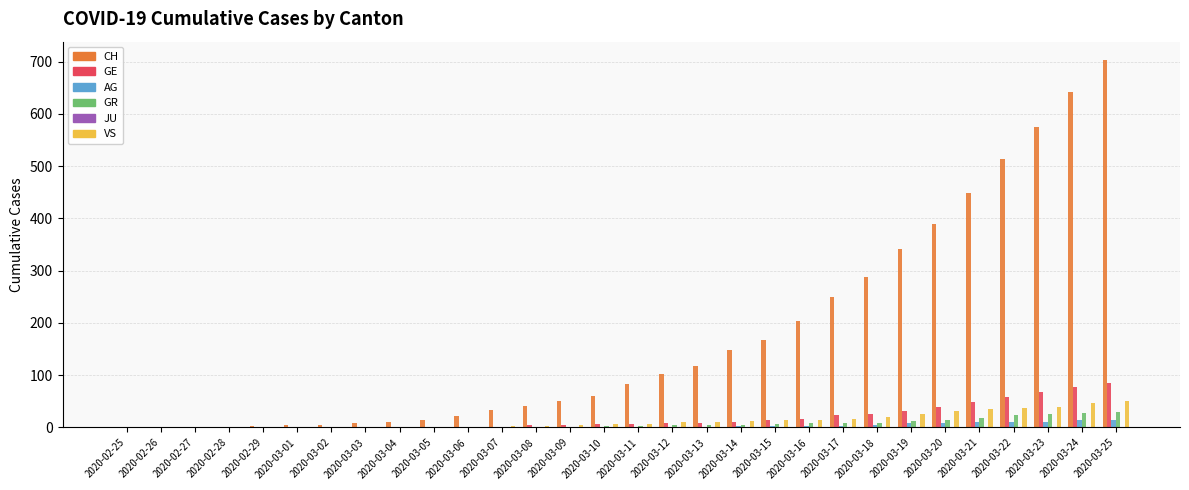

Are the bars horizontal?

No